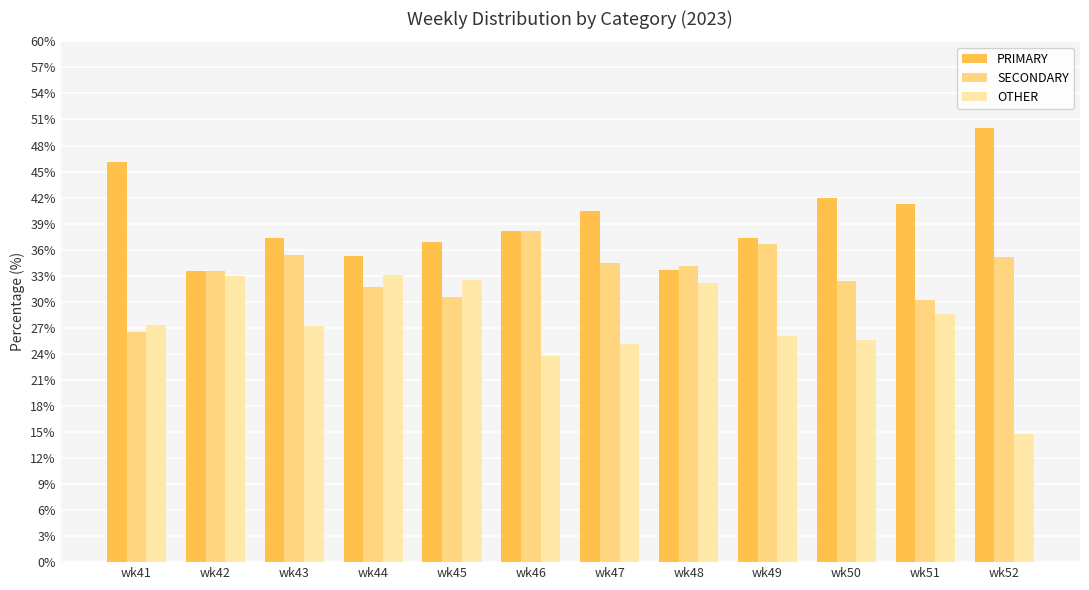

At which label is OTHER closest to 23?

wk46